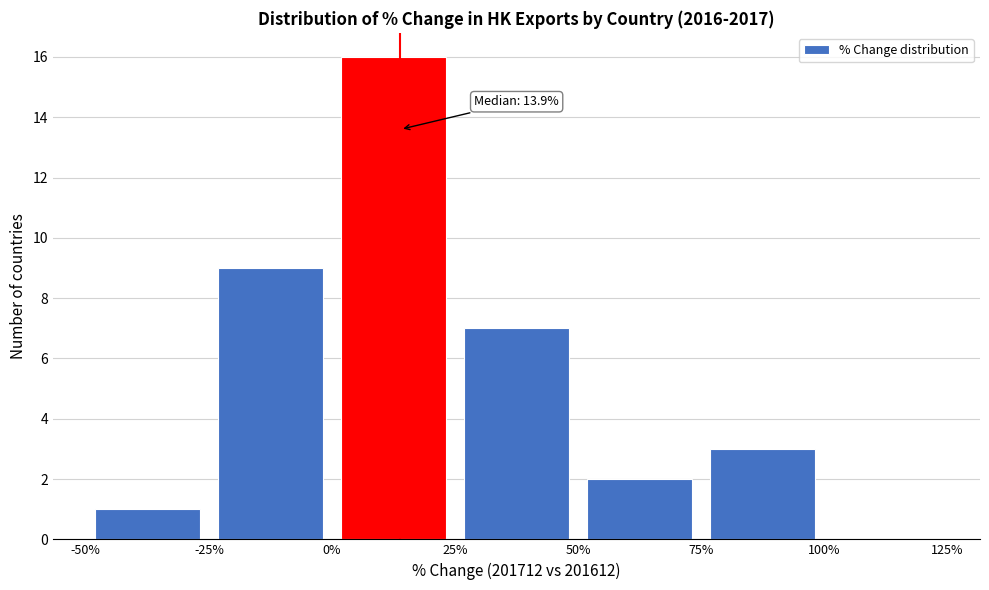

Which range on the x-axis has the tallest bar?

0% to 25%